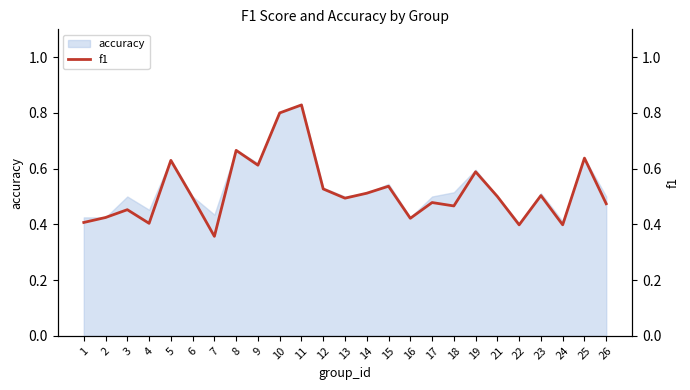

Is it true that accuracy equals 0.5 at 13?

True